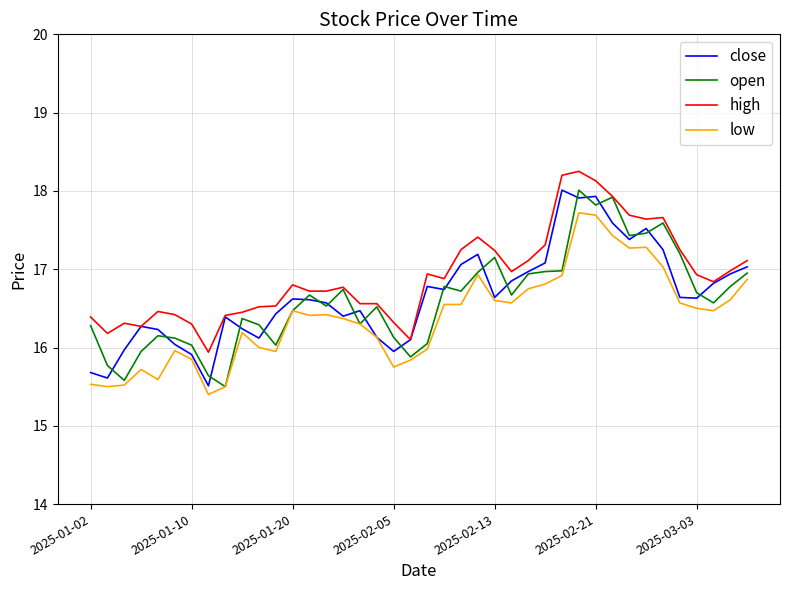

How many categories are shown in the chart?

40